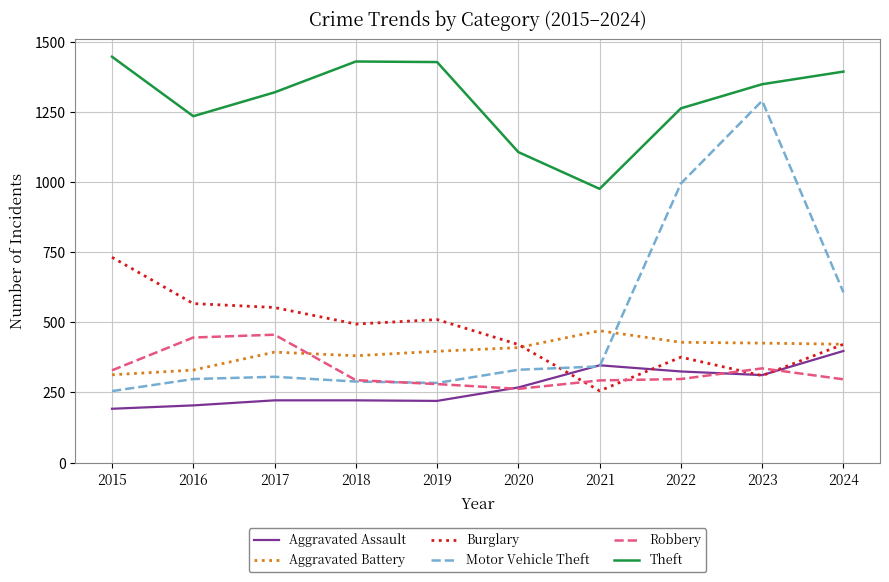

What is the spread (max minus min) of values at 2017?

1098